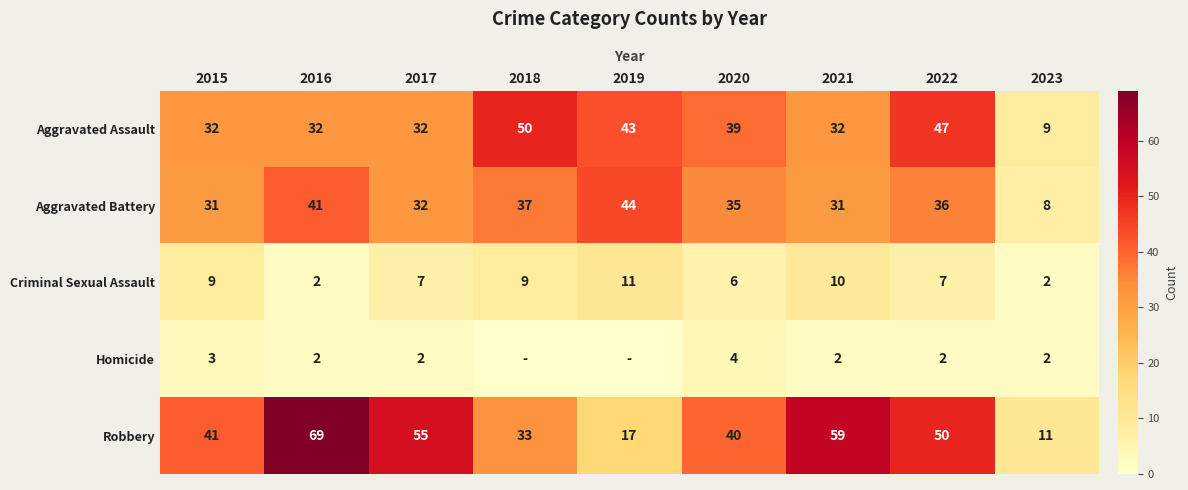

The Criminal Sexual Assault series shows 4 at 2022. True or false?

False